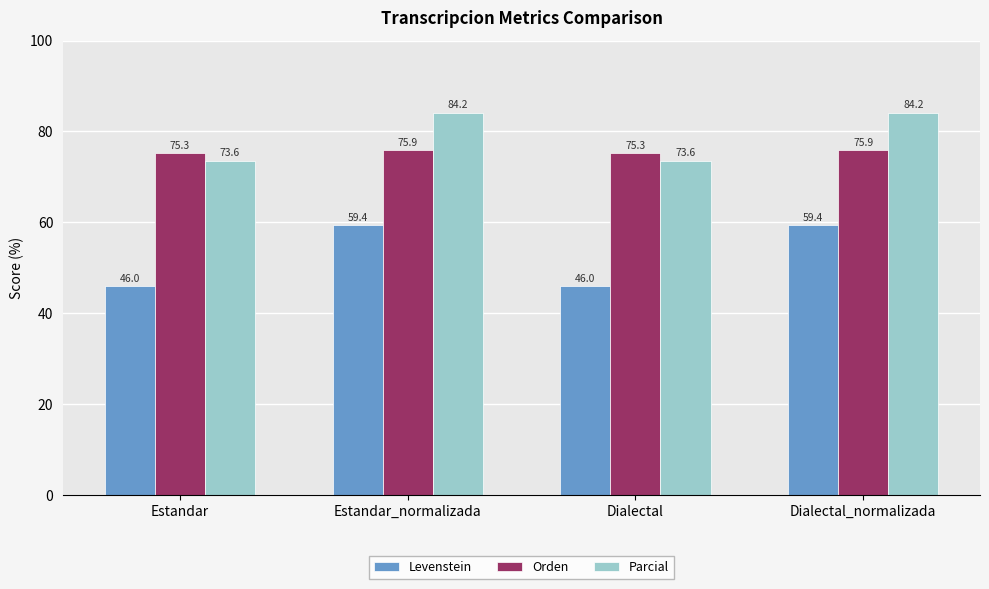

At how many categories does at least one series exceed 51?

4